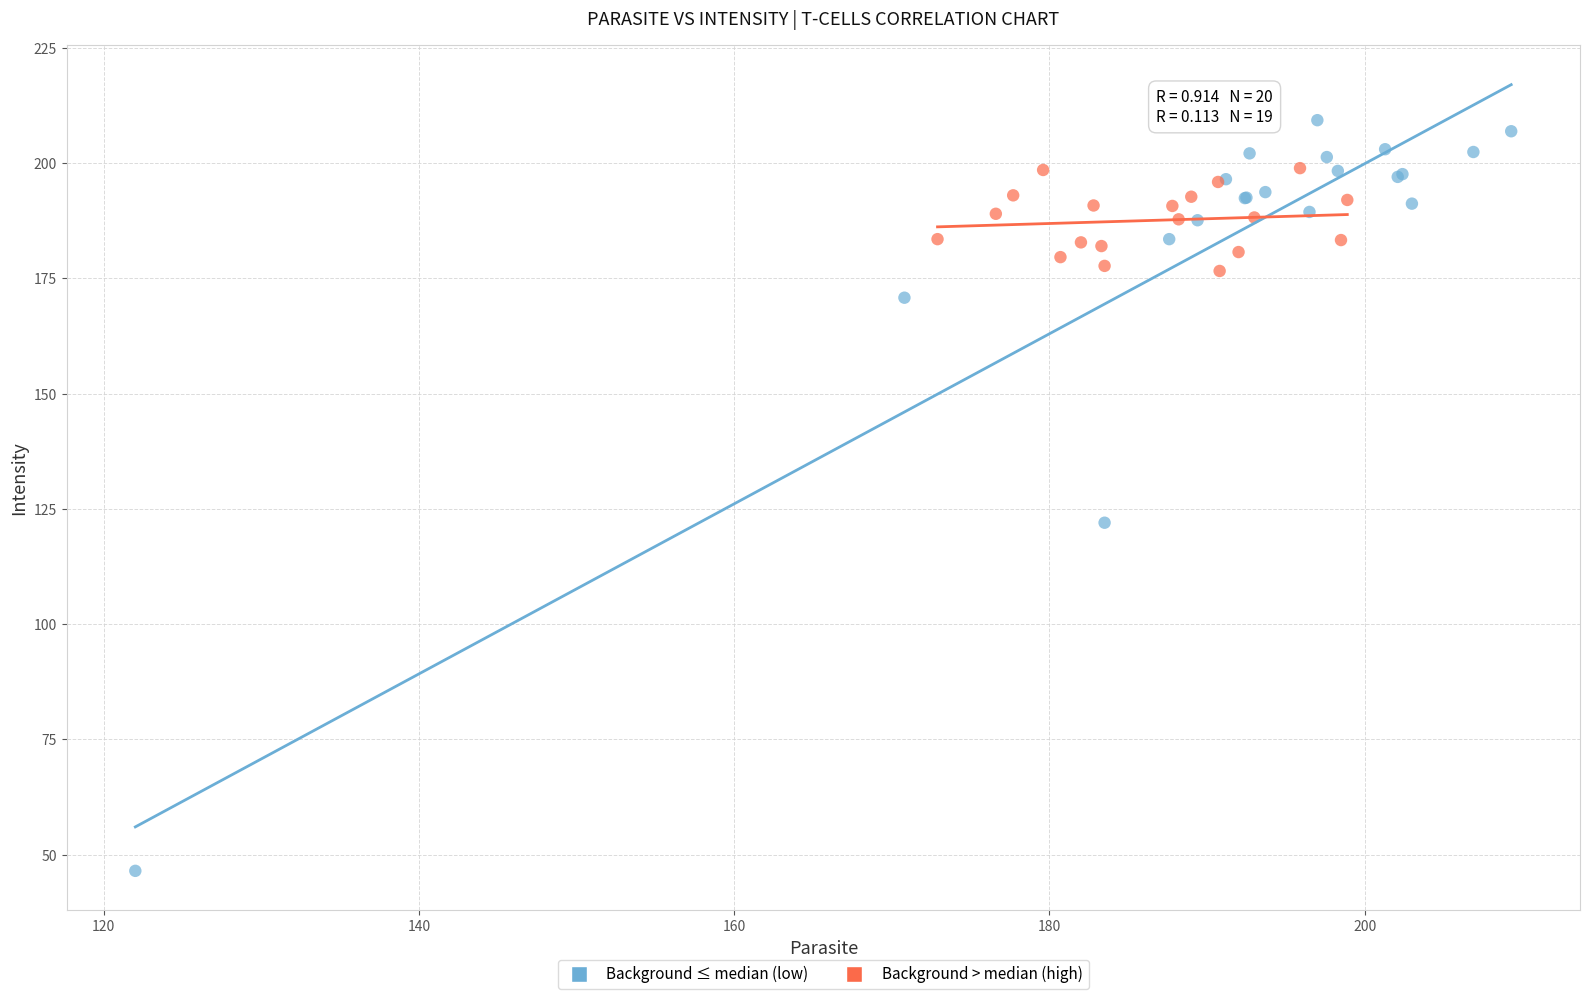

Which series reaches the minimum Y coordinate?

Background ≤ median (low)